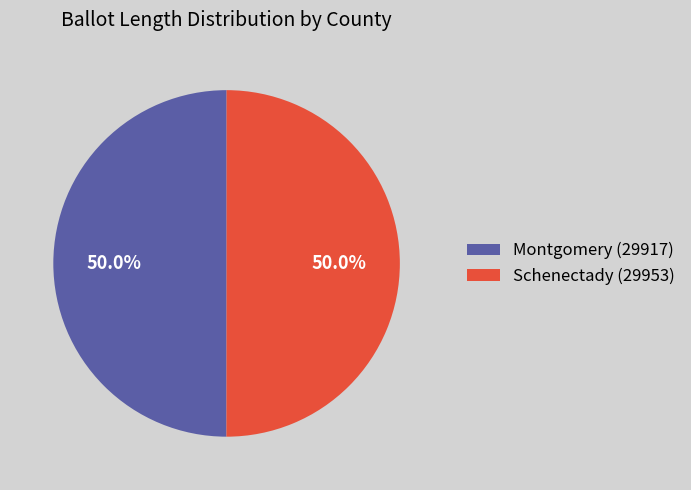

Approximately how many times larger is the value at Montgomery (29917) compared to Schenectady (29953)?

1.0